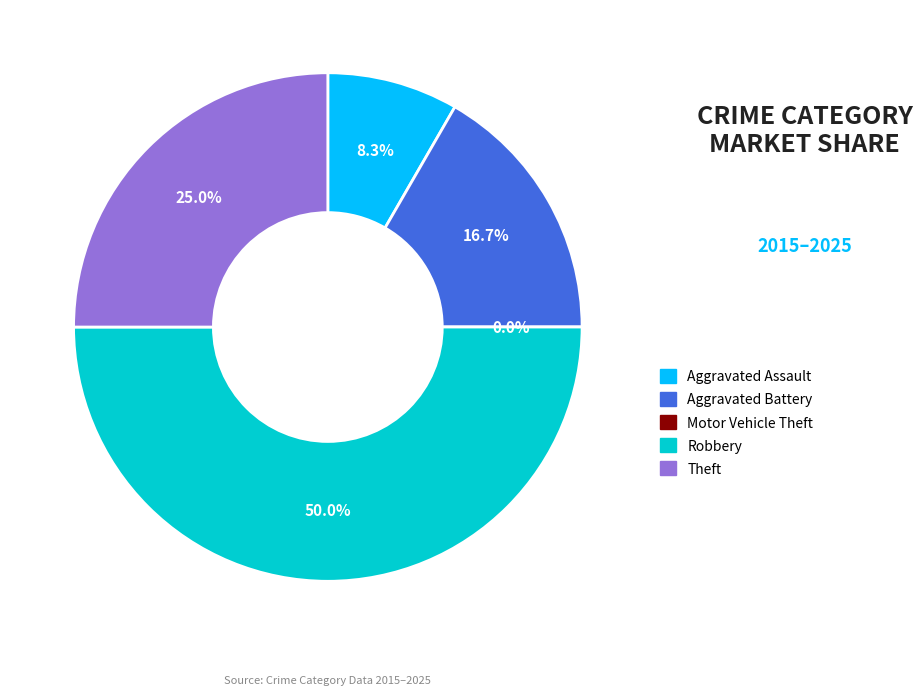

Is the sum of Aggravated Battery and Aggravated Assault greater than half?

No